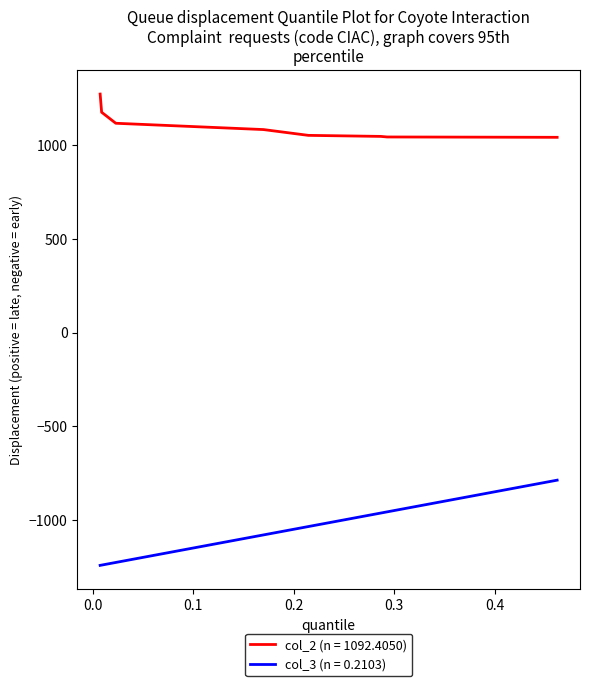

Which series has the largest range (max minus min)?

col_3 (n = 0.2103)